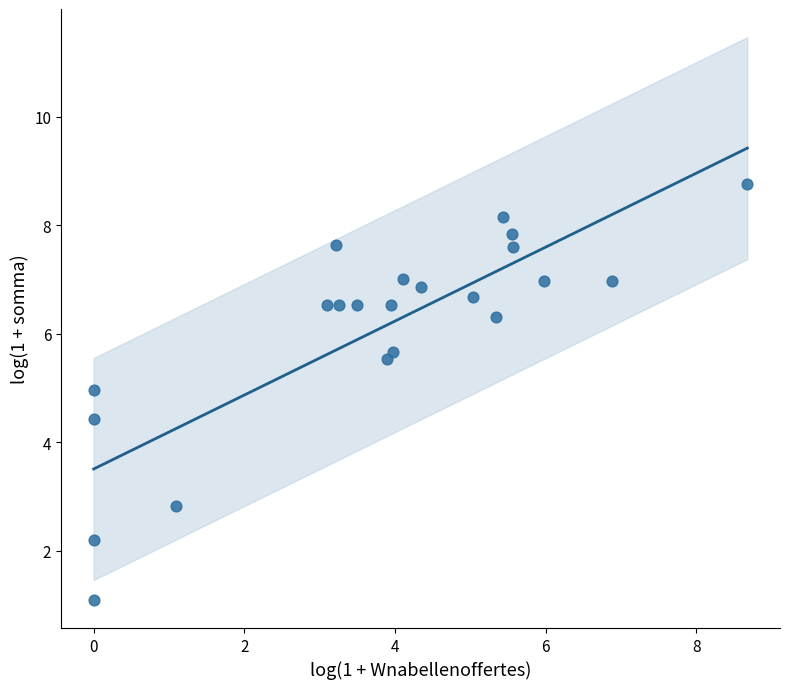

What Y value in the scatter plot is closest to 4?

4.4